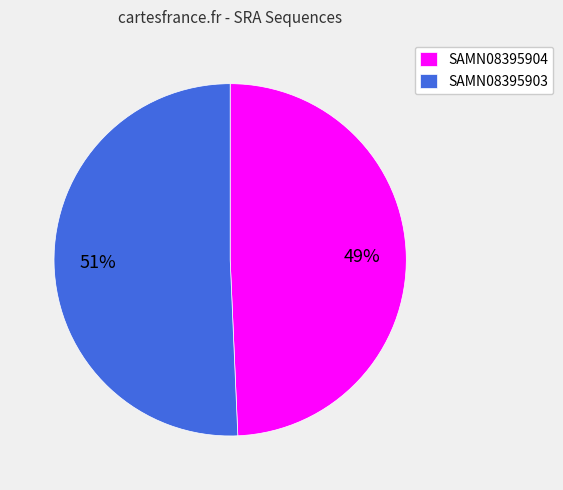

How many segments does this pie chart have?

2